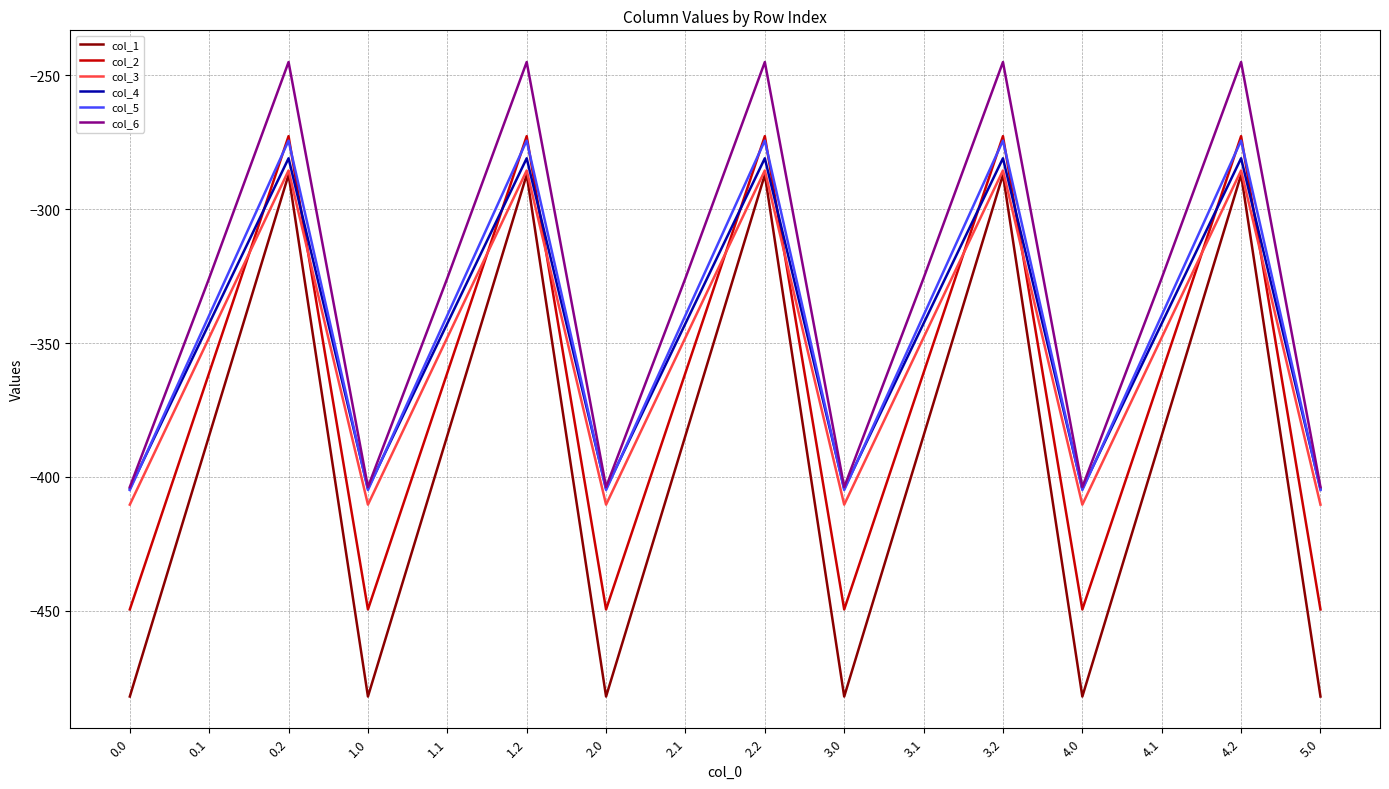

Is it true that col_3 equals -106.7 at 4.2?

False